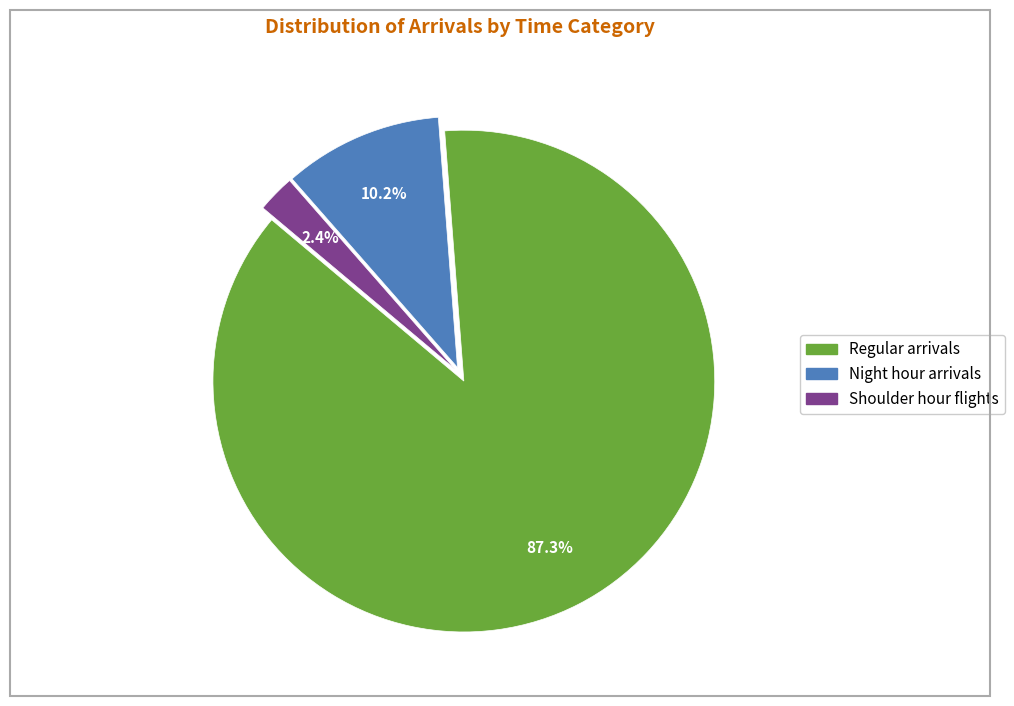

Count the number of slices in the pie.

3